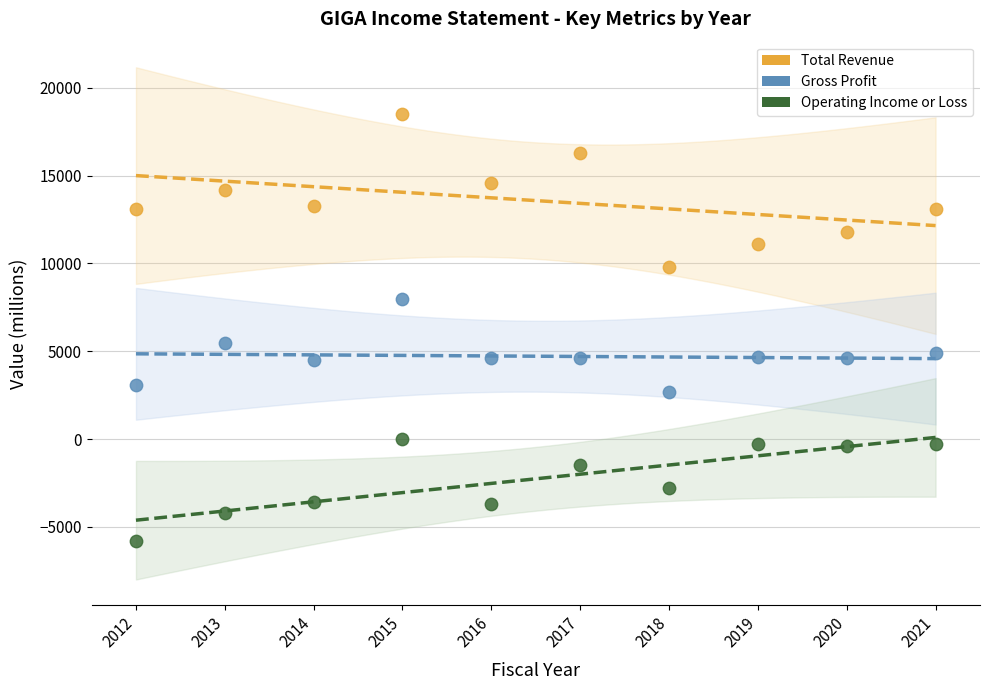

What are all the series names shown in the legend?

Total Revenue, Gross Profit, Operating Income or Loss